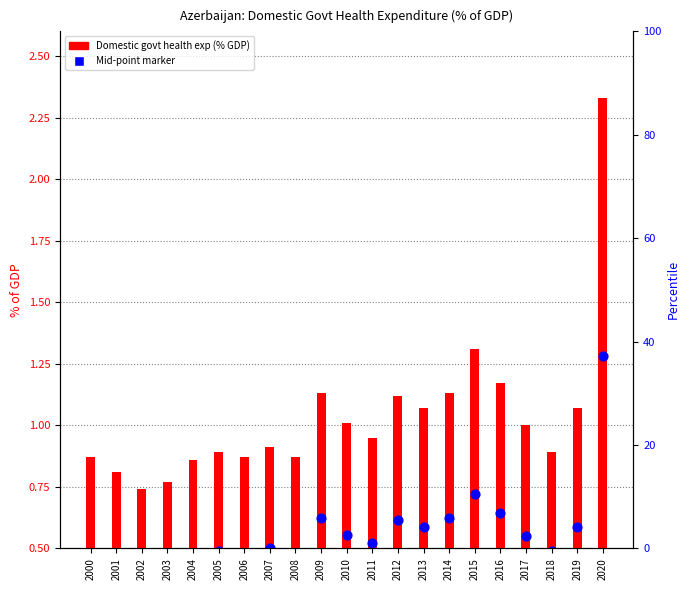

What are all the series names shown in the legend?

Domestic govt health exp (% GDP), Mid-point marker